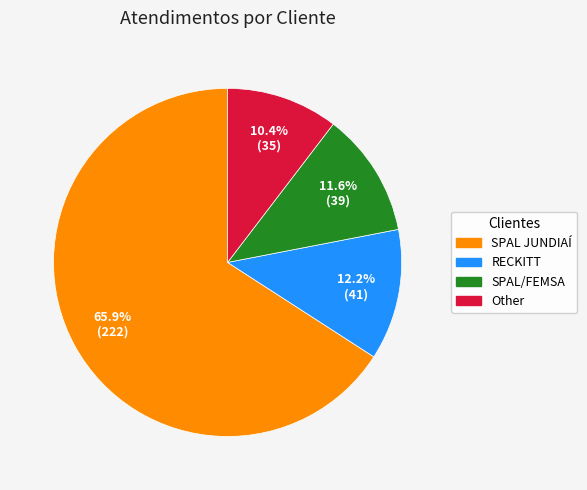

What percentage is the SPAL JUNDIAÍ slice, to the nearest percent?

66%